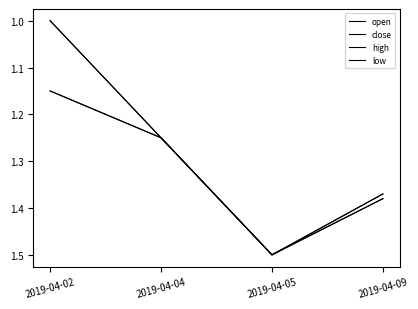

True or false: close has a value of 1.2 at 2019-04-04.

True